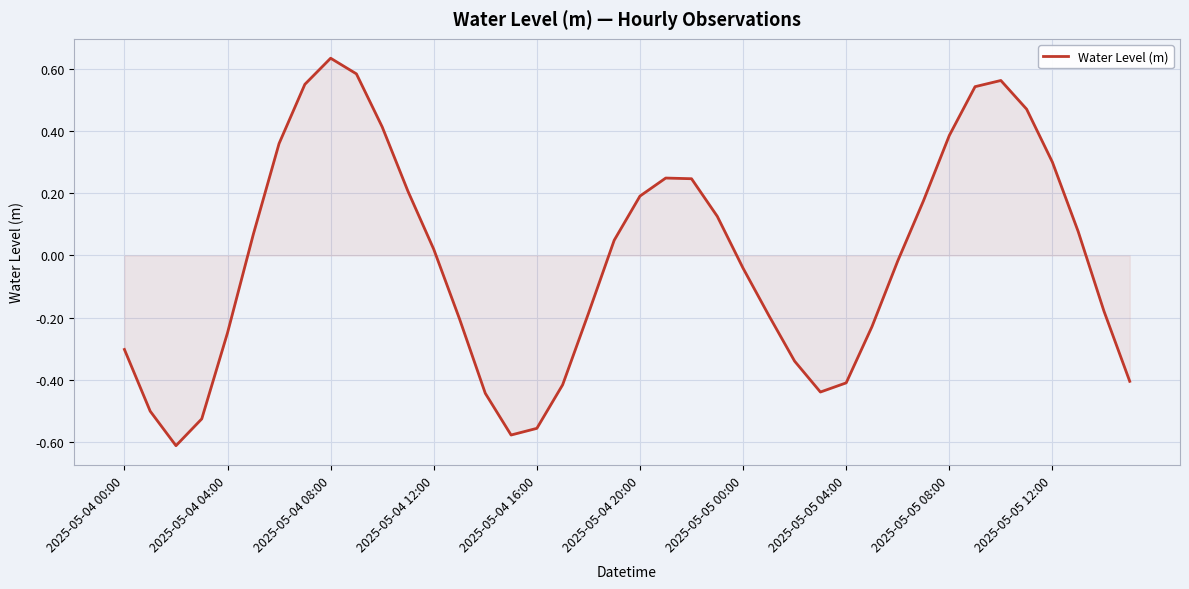

The value at 2025-05-04 00:00 is -0.5. True or false?

False